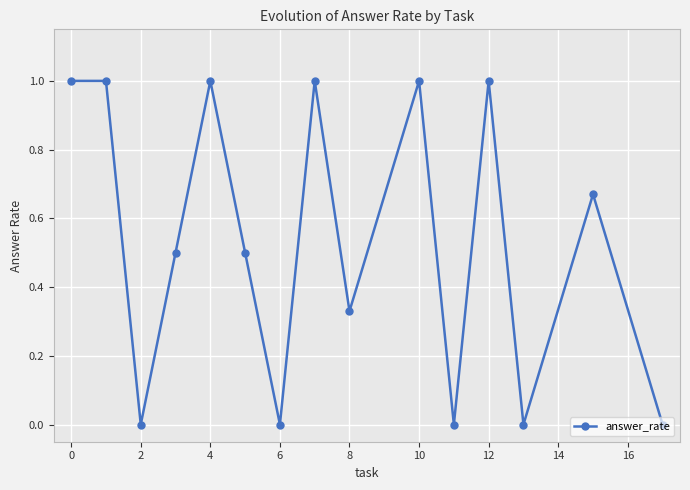

What is the average value?

0.5